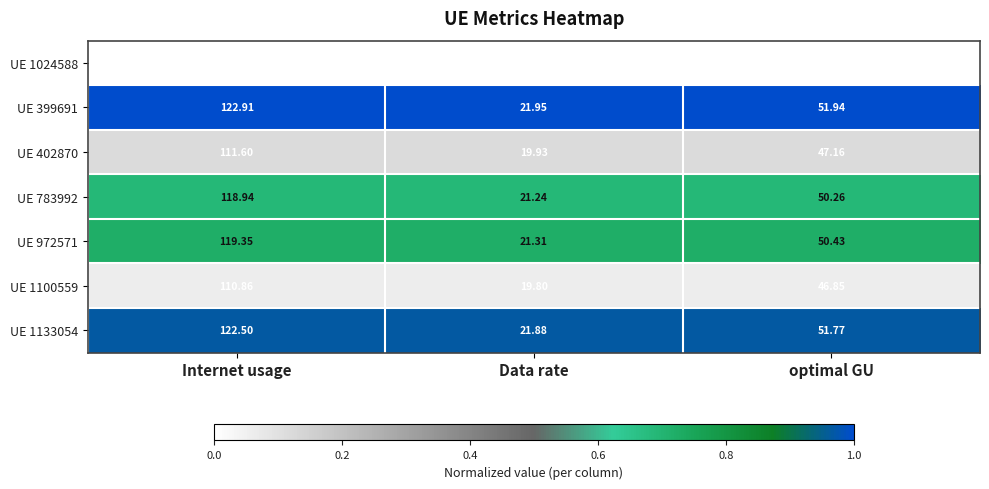

How many series are shown in this chart?

7